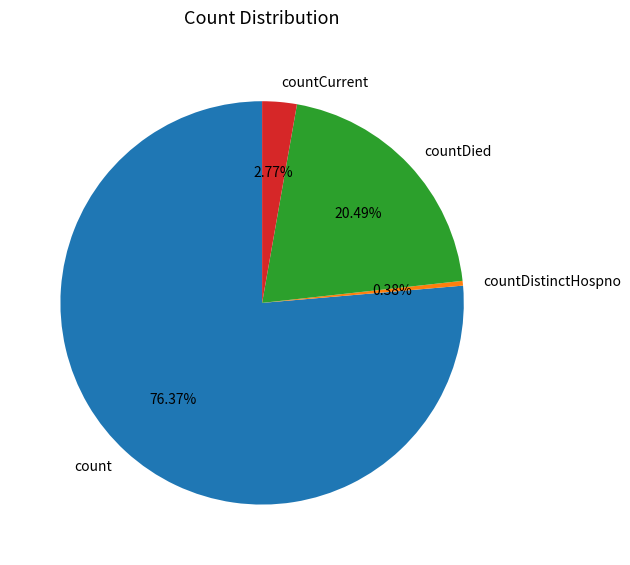

Is the sum of count and countDistinctHospno greater than half?

Yes